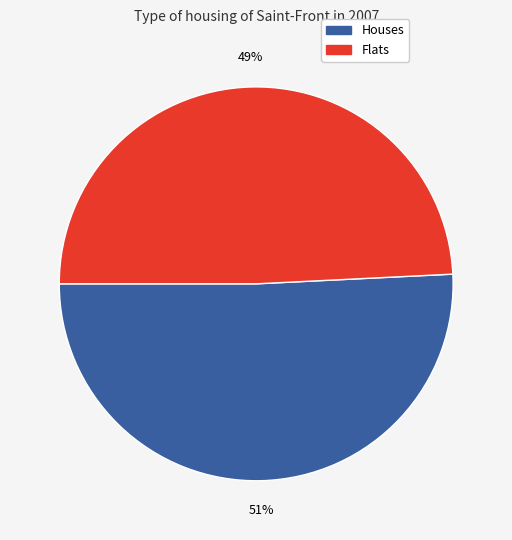

To the nearest percent, what portion does Houses represent?

51%